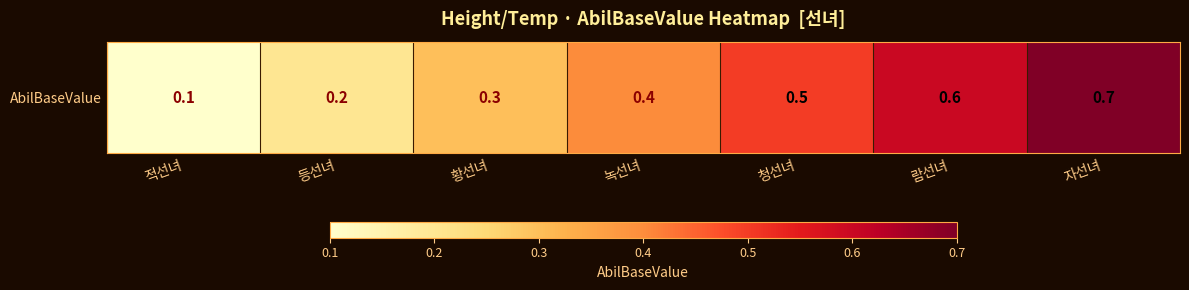

The chart shows a value of 0.6 at 람선녀. True or false?

True